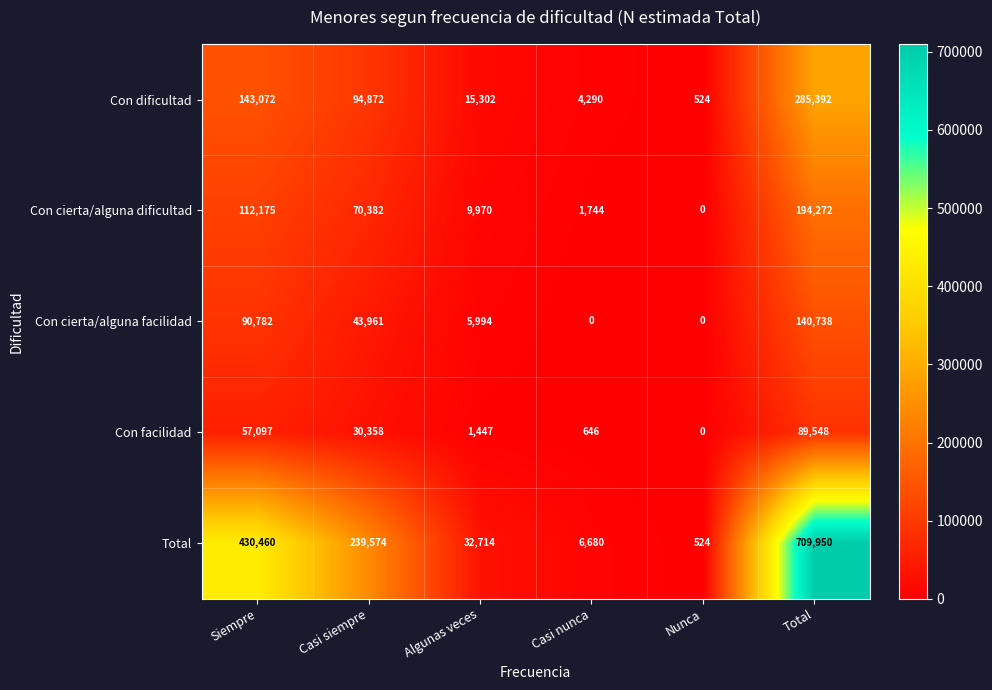

What is the difference between the highest and lowest values at Total?

620402